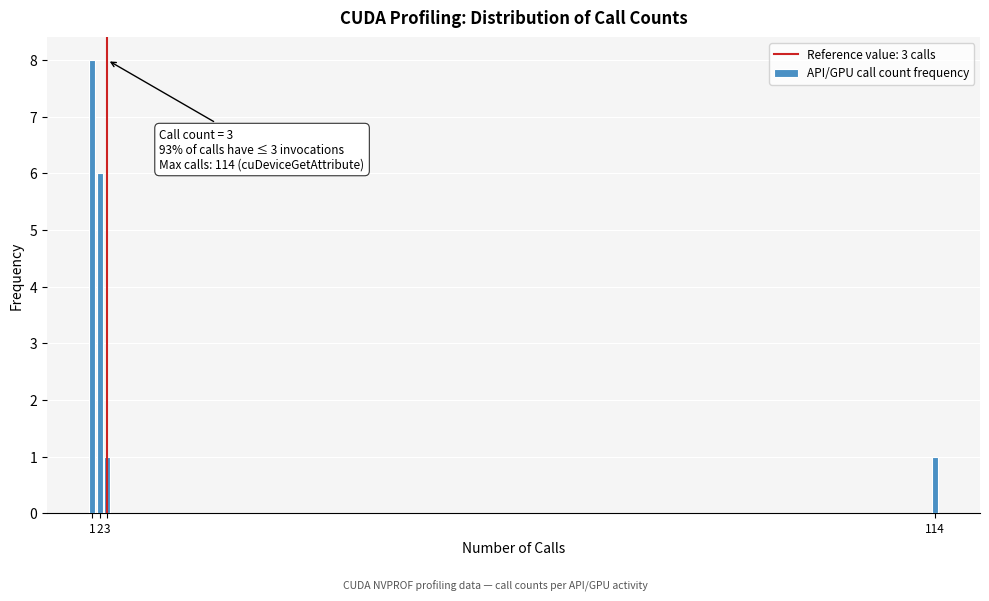

Reading left to right, what are all the values shown in this chart?

8	6	1	1